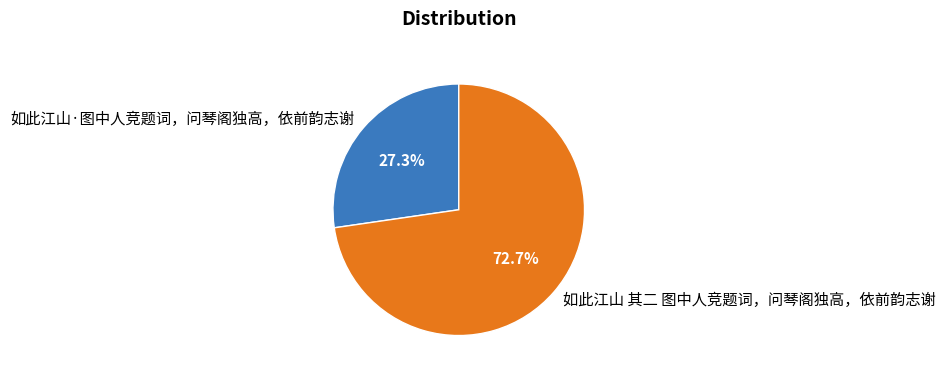

Between 如此江山 其二 图中人竞题词，问琴阁独高，依前韵志谢 and 如此江山·图中人竞题词，问琴阁独高，依前韵志谢, which is larger?

如此江山 其二 图中人竞题词，问琴阁独高，依前韵志谢